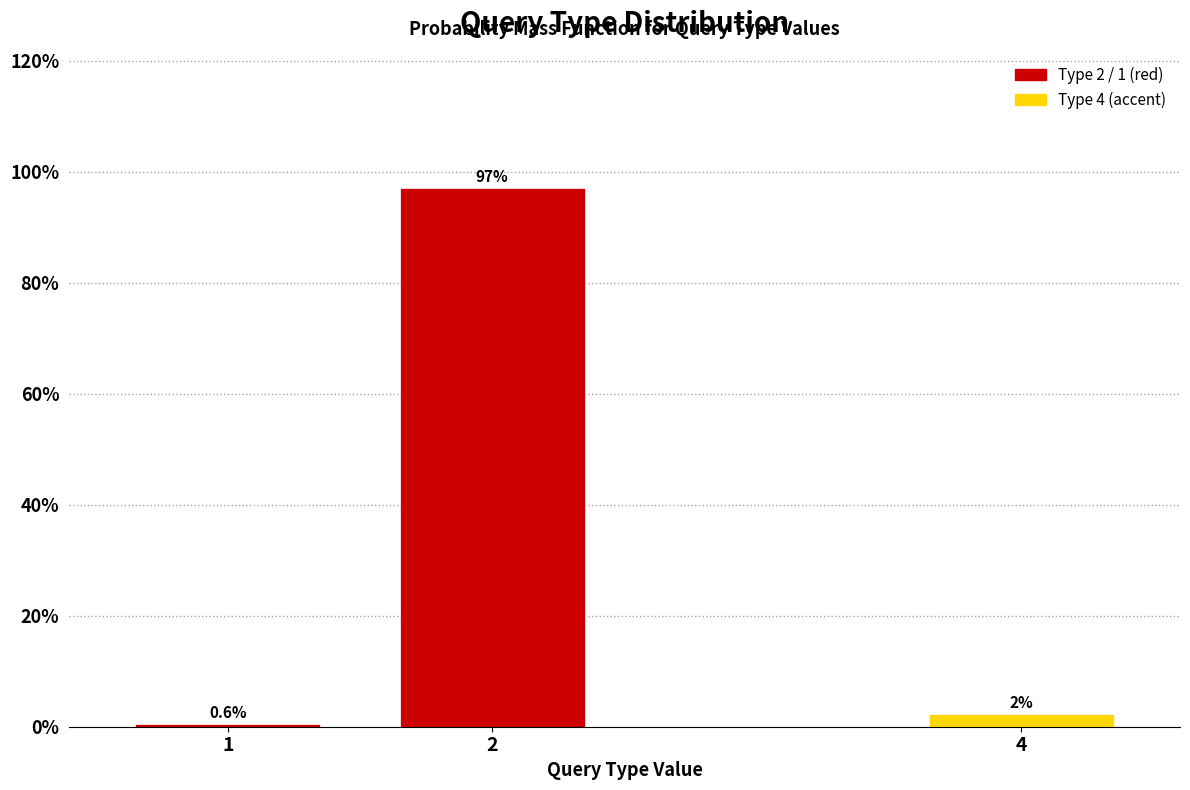

List the labels in order of value, largest first.

2, 4, 1